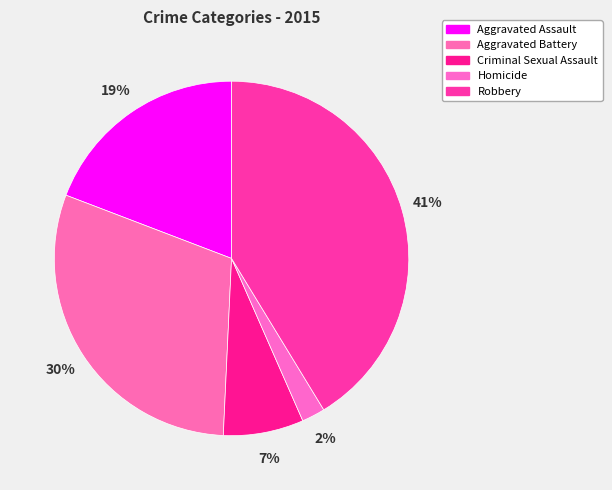

What is the ratio of the value at Aggravated Battery to the value at Homicide?

14.1